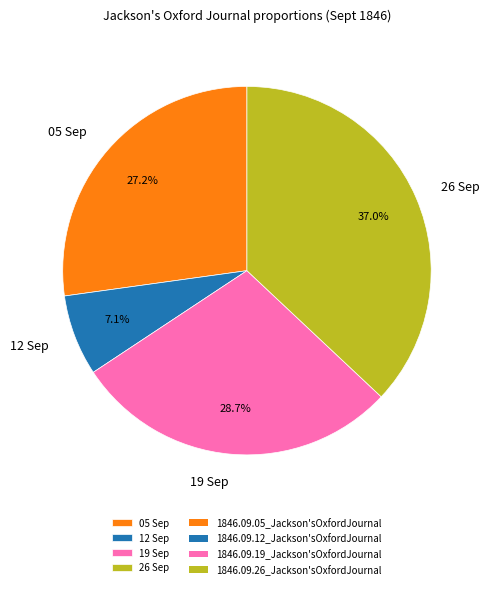

How many slices are in this pie chart?

4